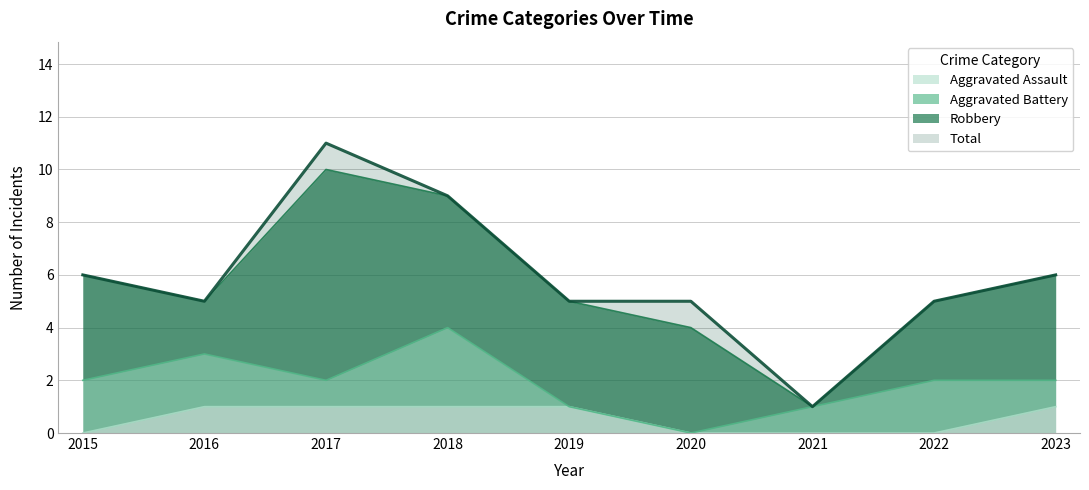

At which label does Aggravated Assault reach its peak?

2016